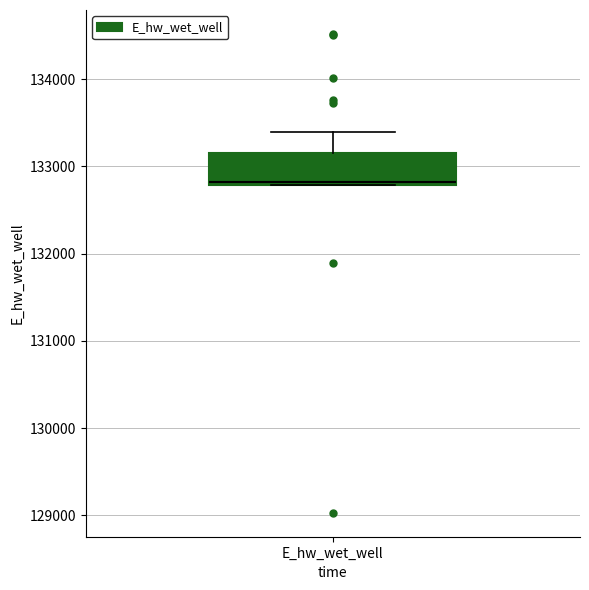

Transcribe this box plot: give where the median line is, the range the box spans, and where the two whiskers end, as read against the y-axis. The values are not printed on the chart, so give them approximately, as read against the axis.

median 132800, box 132800 to 133200, whiskers 132800 to 133400